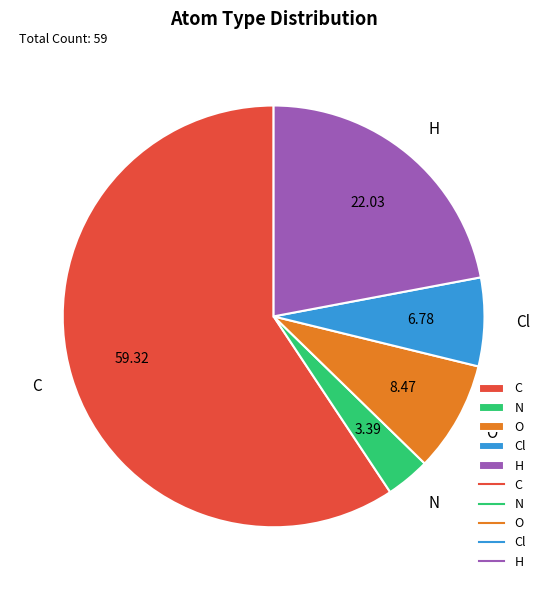

What is the largest slice in the pie chart?

C